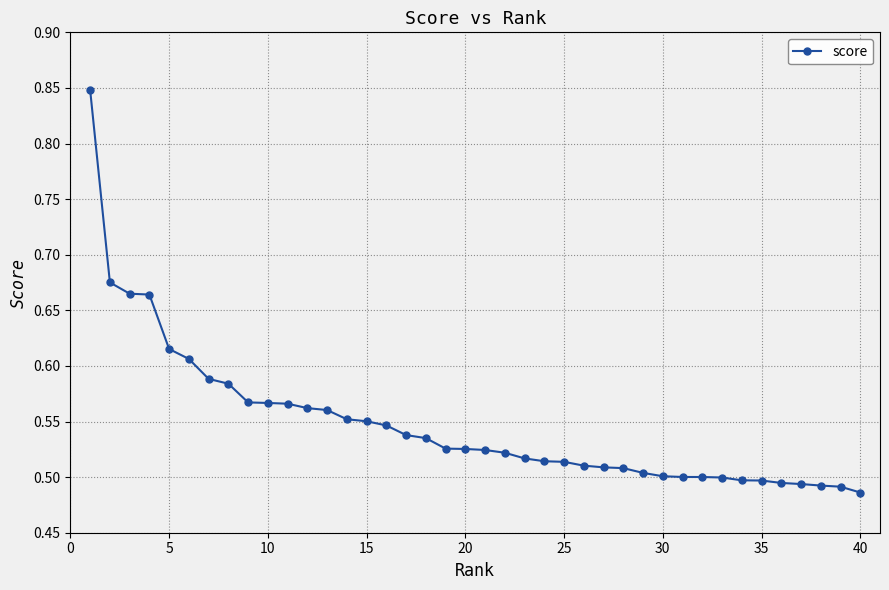

What is the sum of all values?

21.9